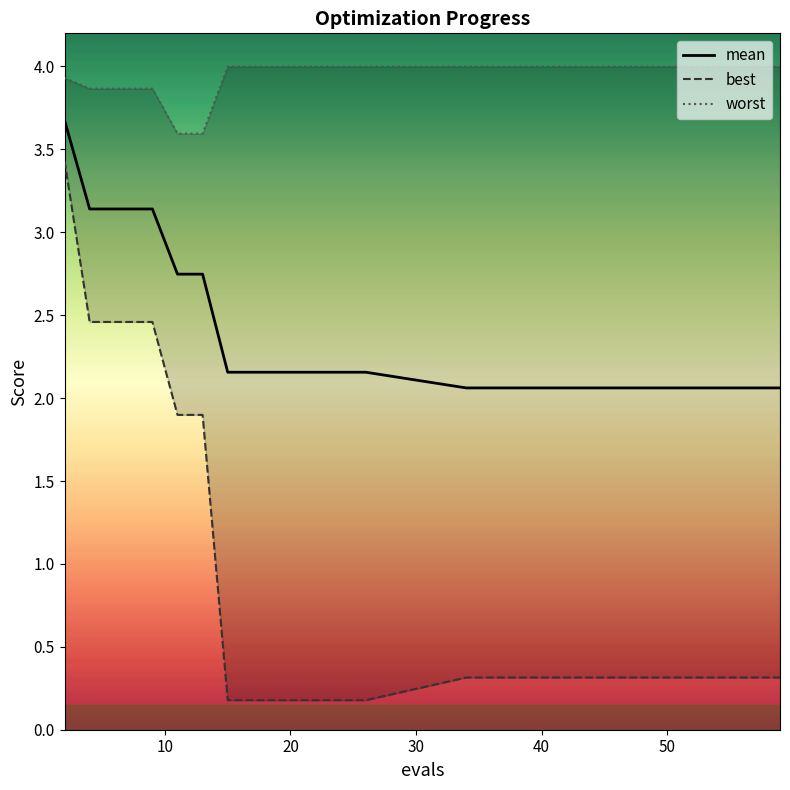

What is the highest value of the mean series?

3.7